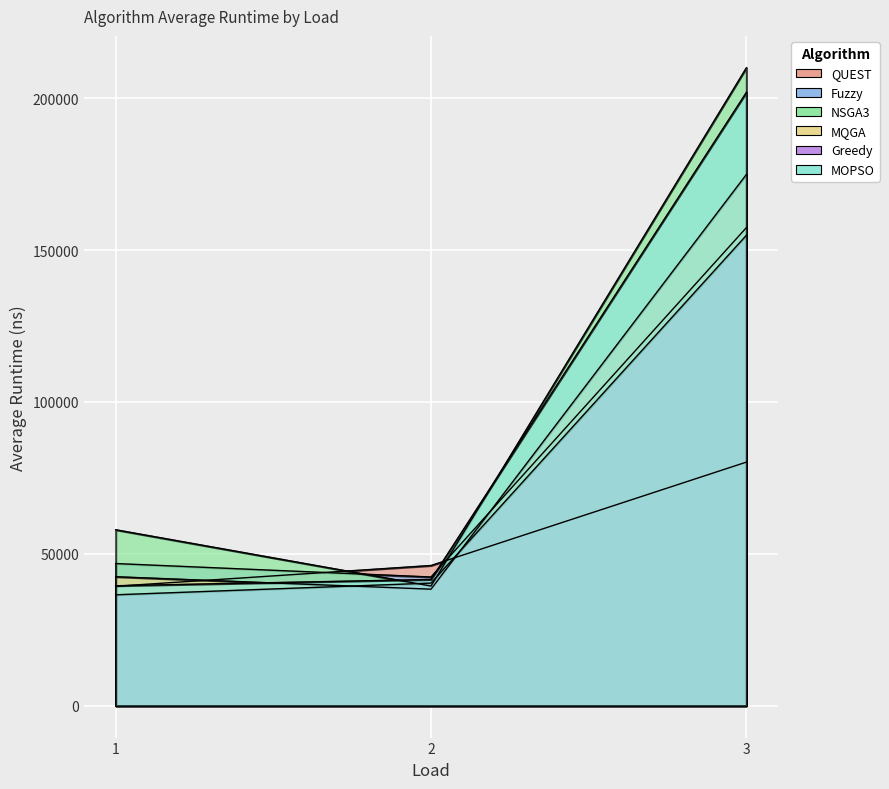

What is the spread (max minus min) of values at 3?

129825